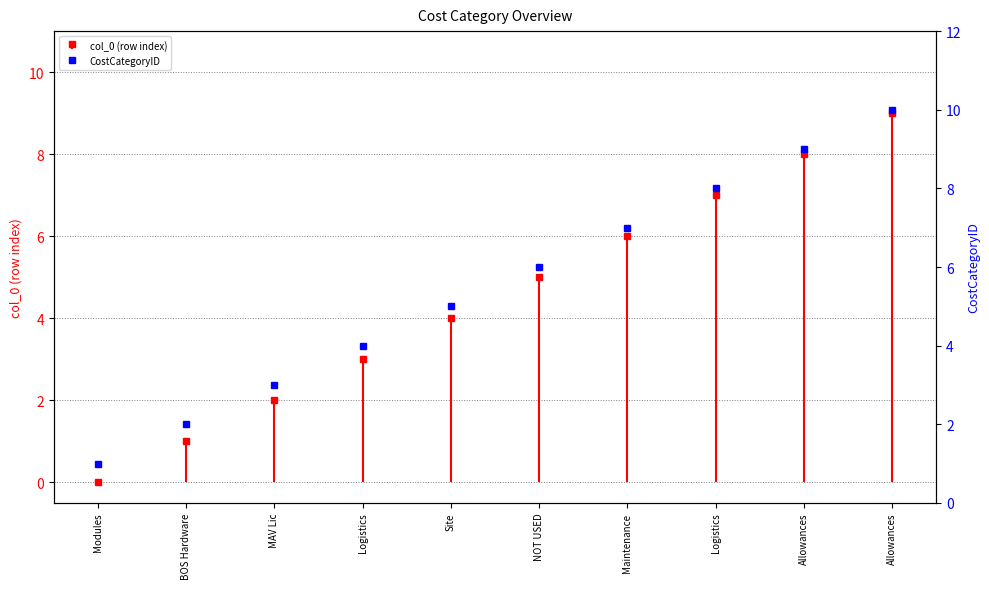

True or false: the data has more than 1 interior local peaks.

False